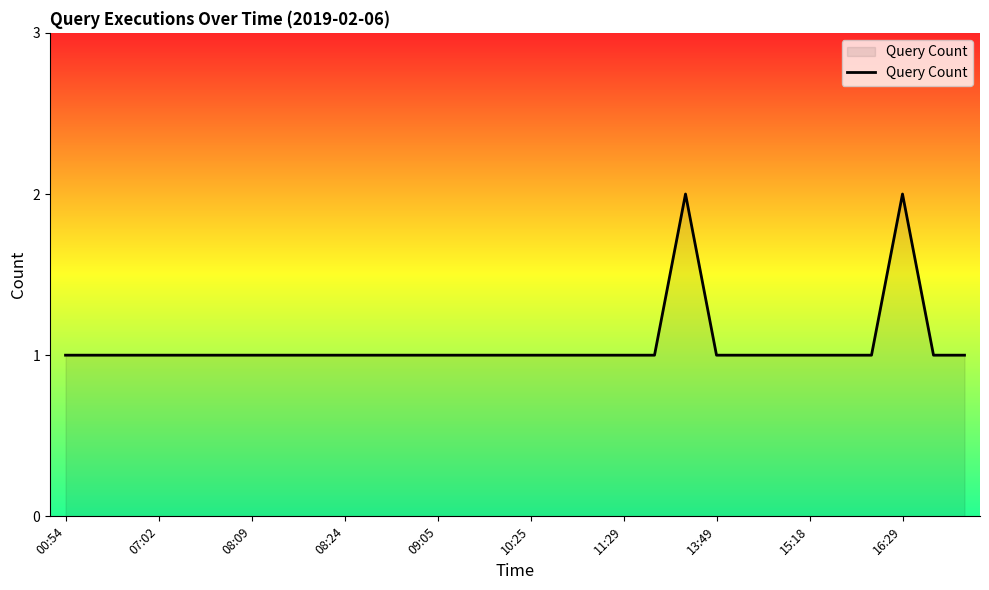

How many lines are shown in the chart?

1